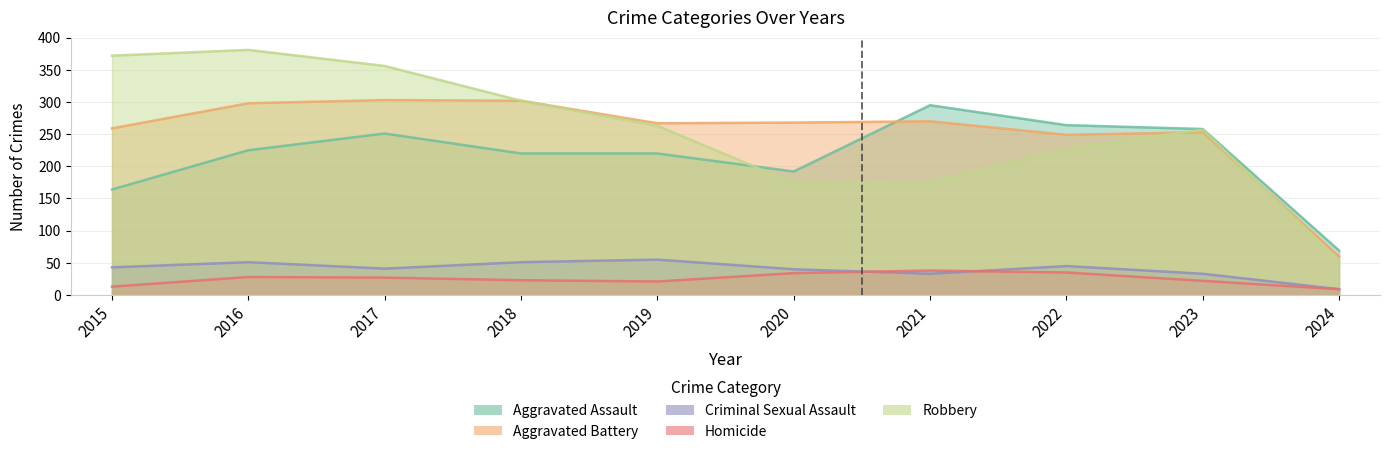

Reading right to left, extract all data points from this chart.

Aggravated Assault: 69	258	264	295	192	220	220	251	225	164
Aggravated Battery: 60	253	249	270	268	267	302	303	298	259
Criminal Sexual Assault: 9	33	45	33	40	55	51	41	51	43
Homicide: 9	22	35	38	34	21	23	27	28	13
Robbery: 53	257	227	175	174	263	302	356	381	372